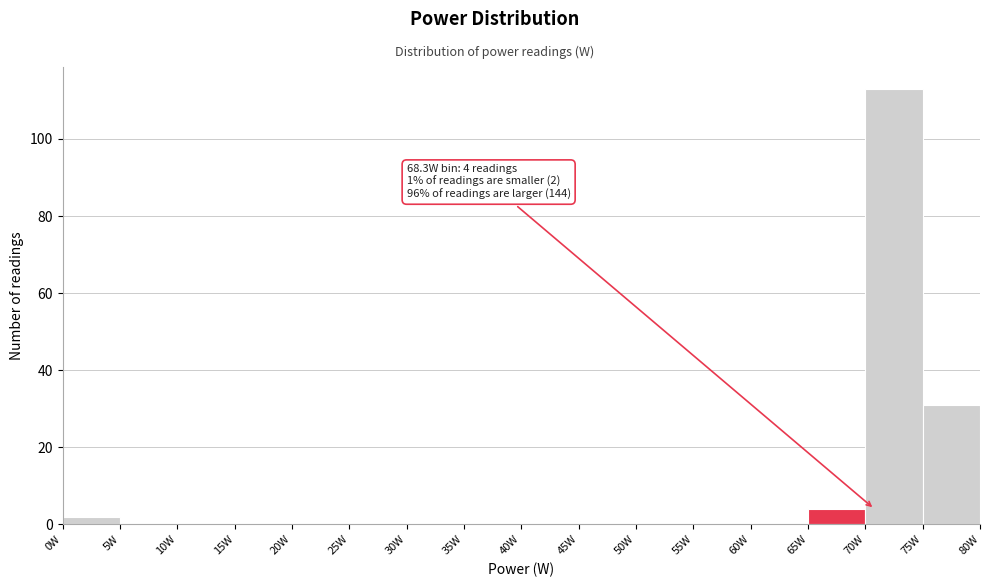

Over which range of the x-axis is the bar tallest?

70 to 75